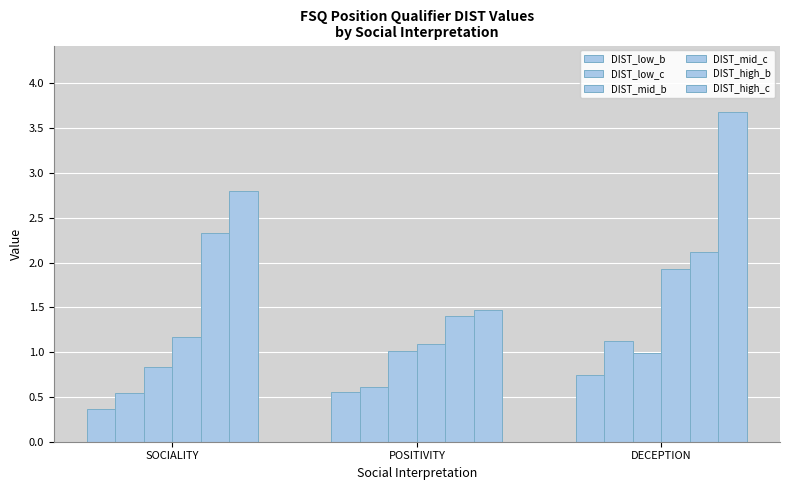

Is the value of DIST_high_b at SOCIALITY greater than the value of DIST_mid_c at DECEPTION?

Yes